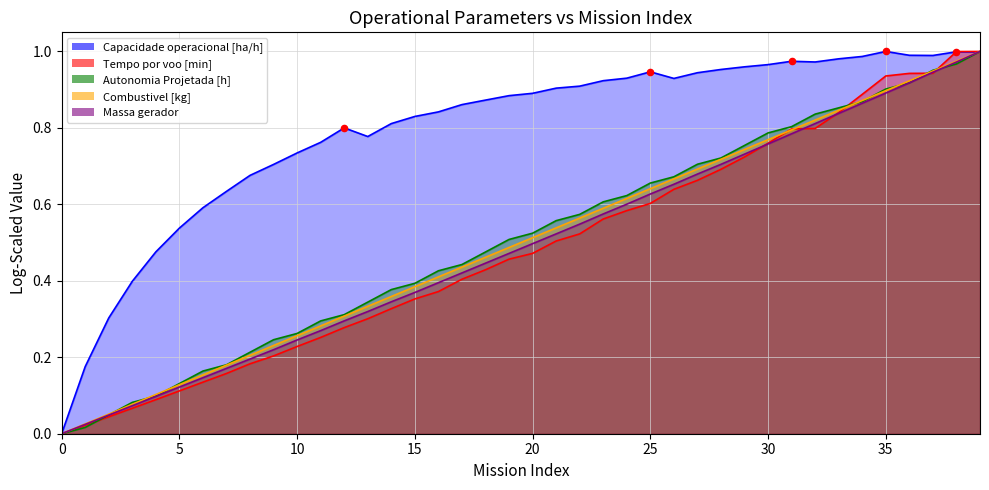

Which series contains the highest Y value?

Capacidade operacional [ha/h]